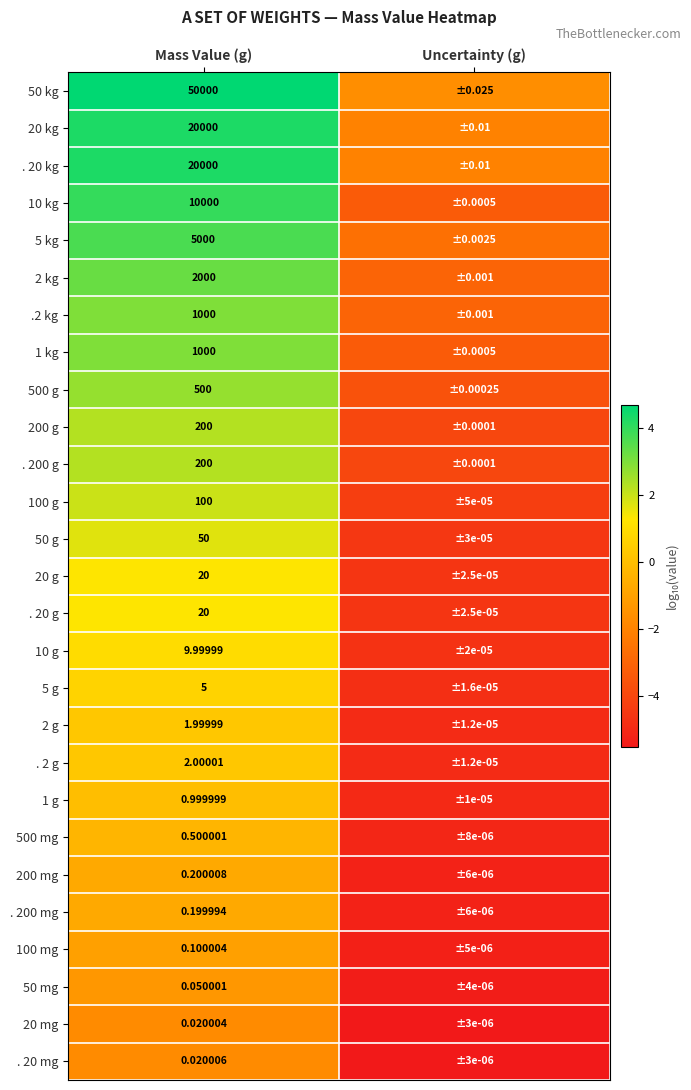

Is the value of 200 g at Mass Value (g) greater than the value of 10 g at Mass Value (g)?

Yes